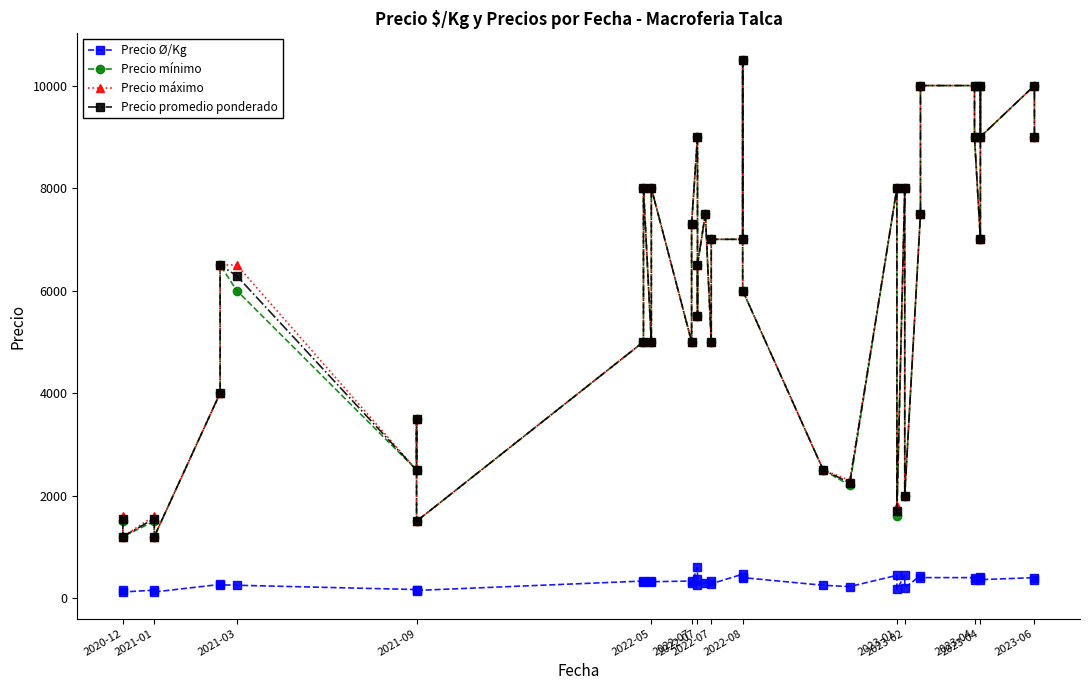

At how many categories does at least one series exceed 6269?

22